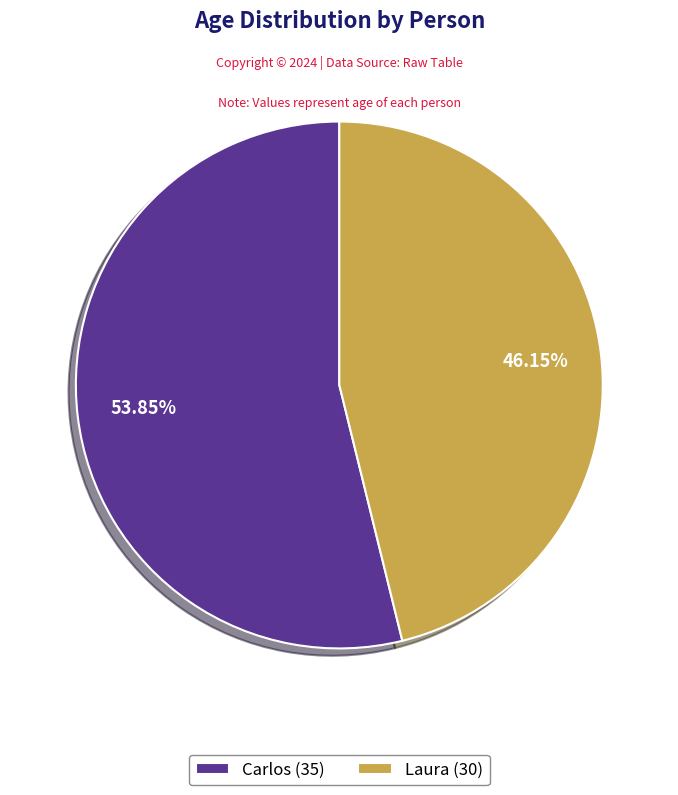

To the nearest percent, what percentage of the pie is Carlos?

54%